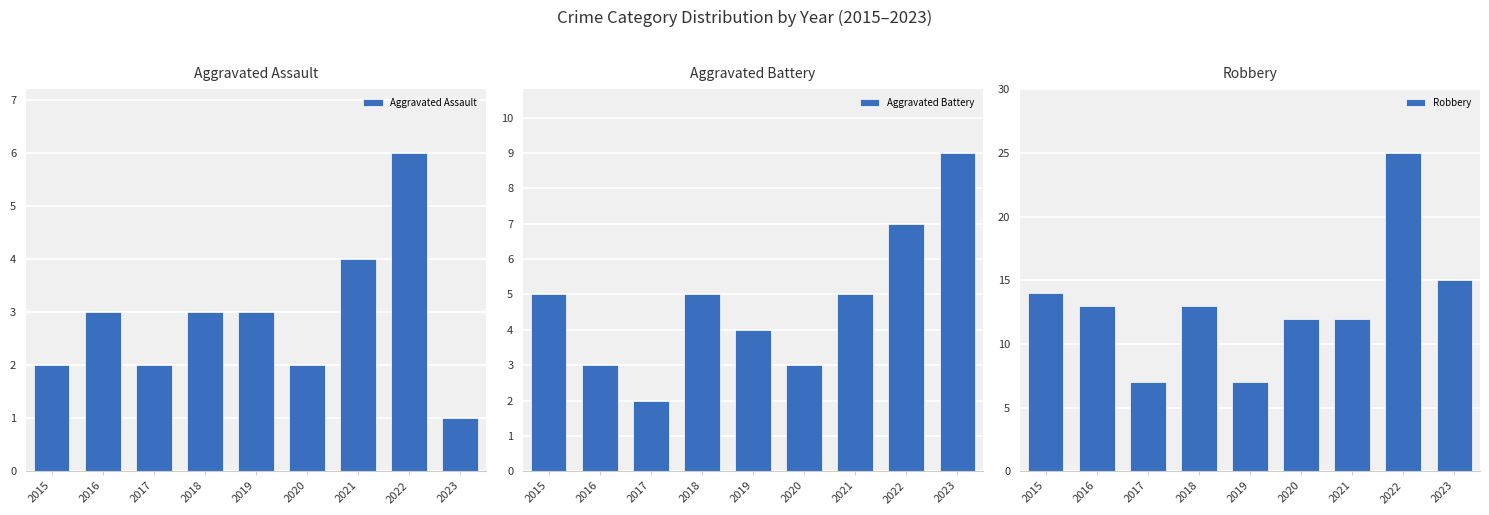

What is the approximate value of Aggravated Assault at 2016?

3